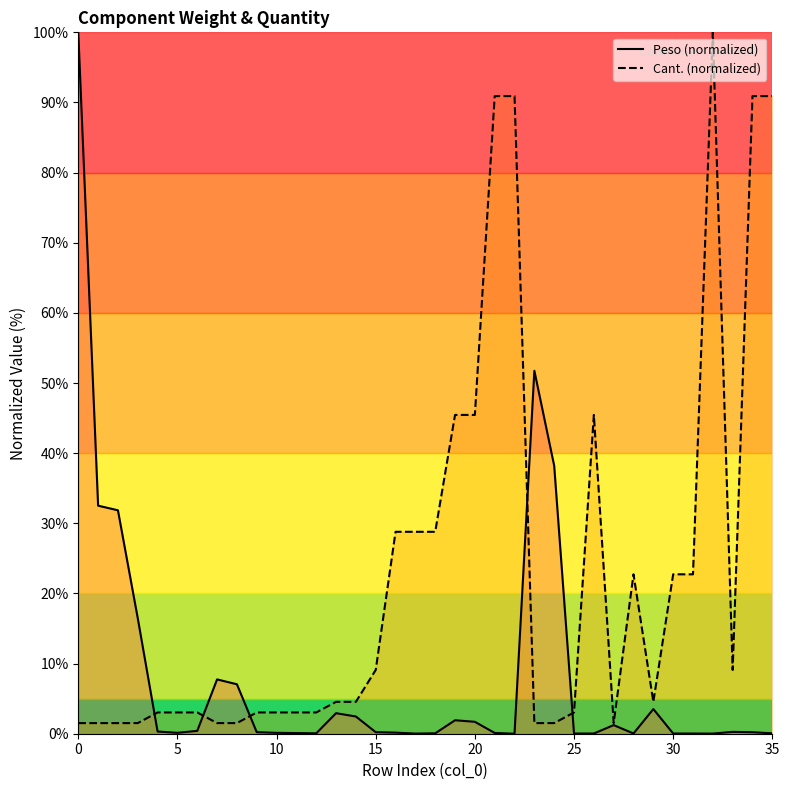

What is the sum of all Cant. values?

824.2